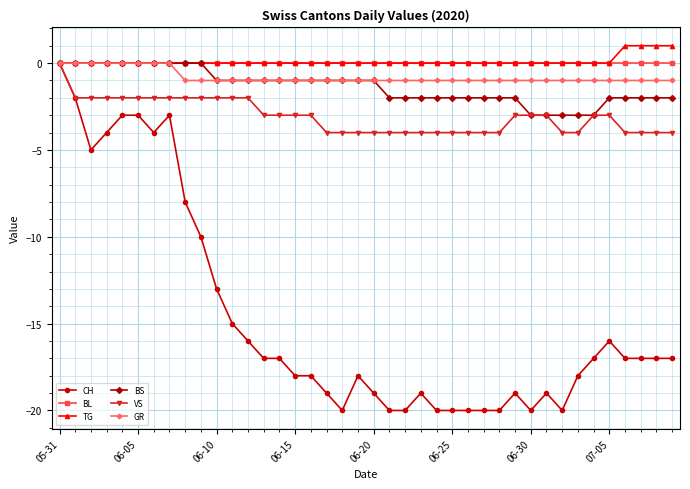

What is the value of the GR point at the 10th from the left?

-1